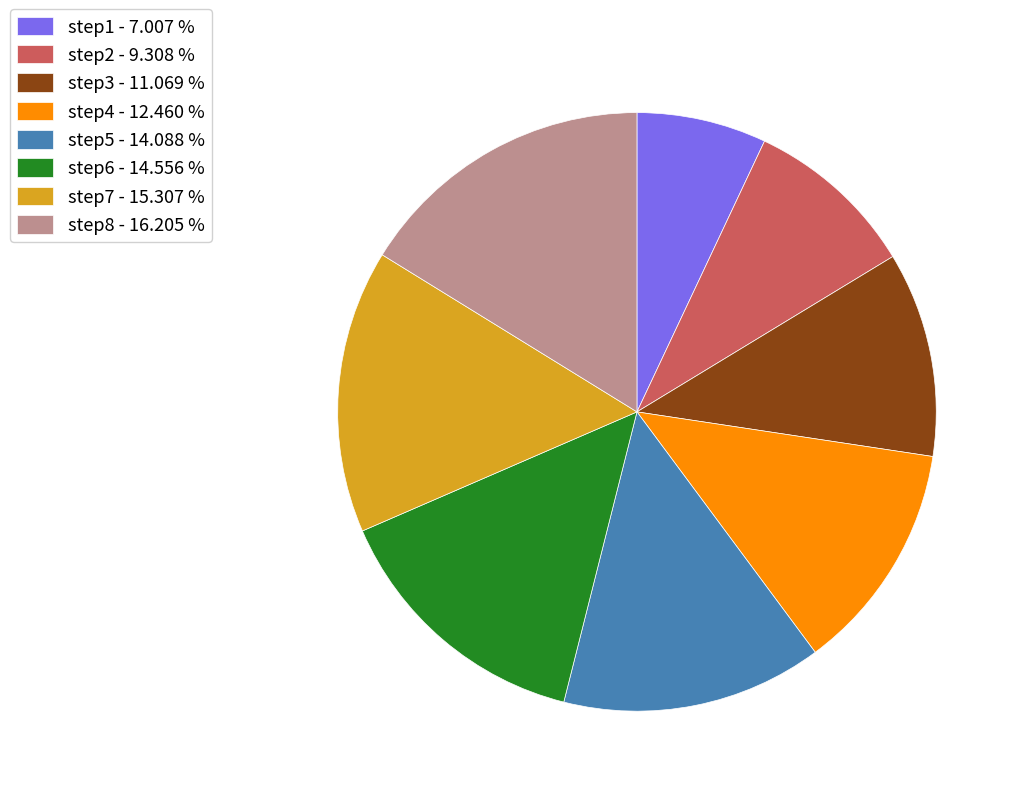

Does any single category account for the majority?

No